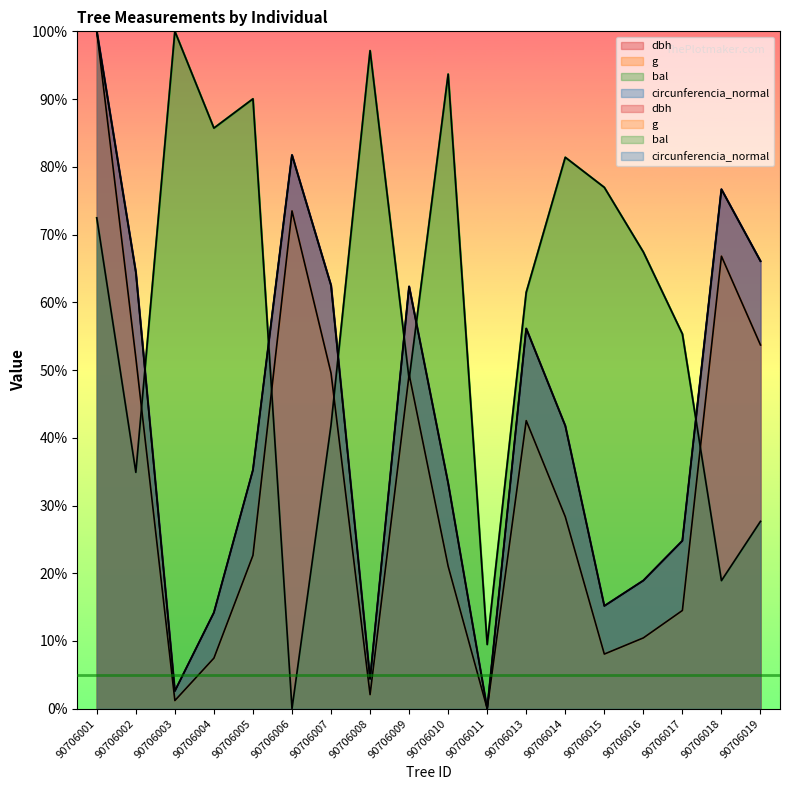

Reading left to right, transcribe all the data shown in this chart.

dbh: 100.0	64.4	2.6	14.2	35.2	81.7	62.5	4.4	62.3	33.3	0.0	56.1	41.8	15.2	18.9	24.8	76.7	66.1
g: 100.0	51.8	1.2	7.5	22.6	73.5	49.5	2.1	49.4	21.0	0.0	42.5	28.3	8.1	10.5	14.5	66.8	53.7
bal: 72.5	34.9	100.0	85.7	90.0	0.0	41.9	97.1	48.6	93.7	9.5	61.5	81.4	77.0	67.4	55.3	18.9	27.7
circunferencia_normal: 100.0	64.4	2.6	14.2	35.2	81.7	62.5	4.4	62.3	33.3	0.0	56.1	41.8	15.2	18.9	24.8	76.7	66.1